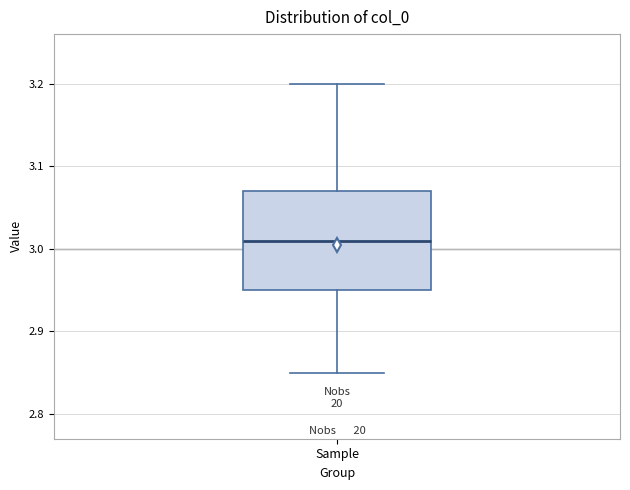

Transcribe this box plot: give where the median line is, the range the box spans, and where the two whiskers end, as read against the y-axis. The values are not printed on the chart, so give them approximately, as read against the axis.

median 3.01, box 2.95 to 3.07, whiskers 2.85 to 3.20